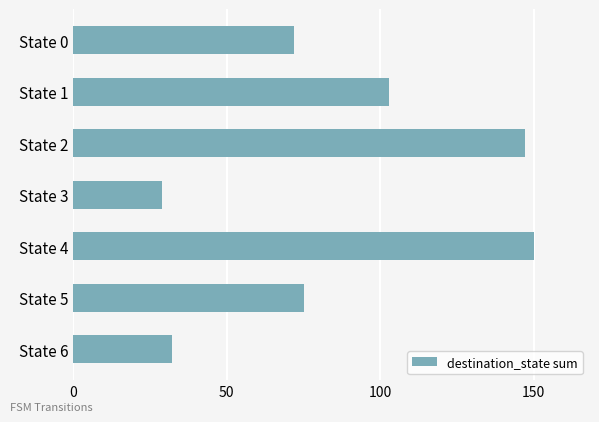

Rank the categories by value from highest to lowest.

State 4, State 2, State 1, State 5, State 0, State 6, State 3